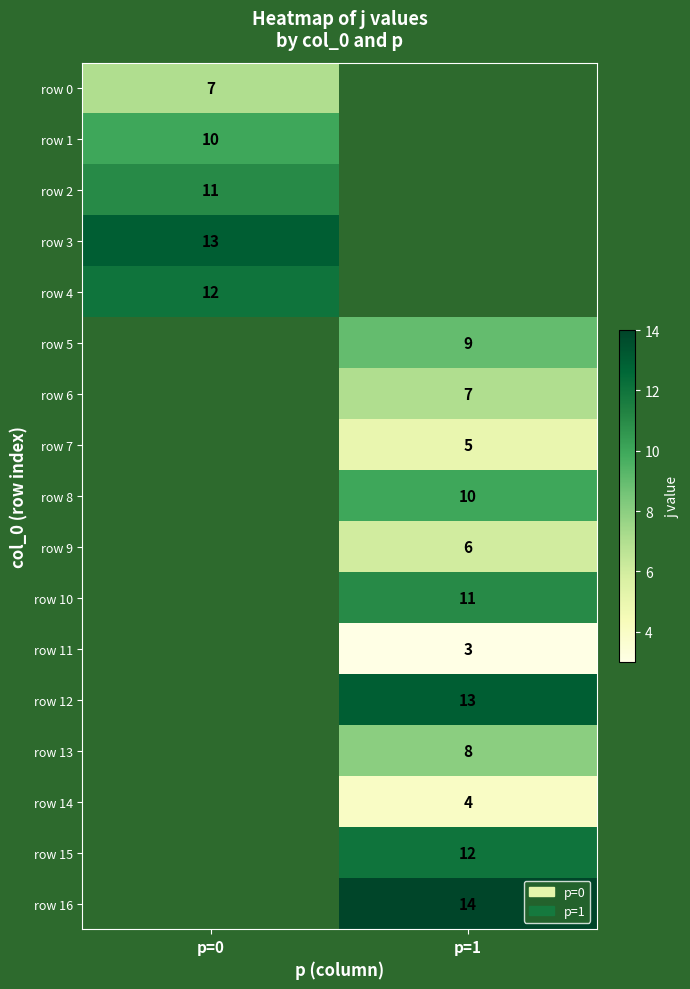

True or false: row 3 has a value of 13 at p=0.

True